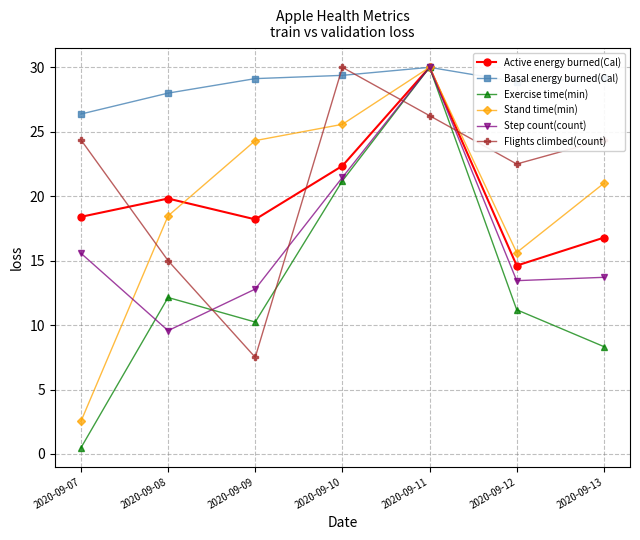

How many categories are shown in the chart?

7